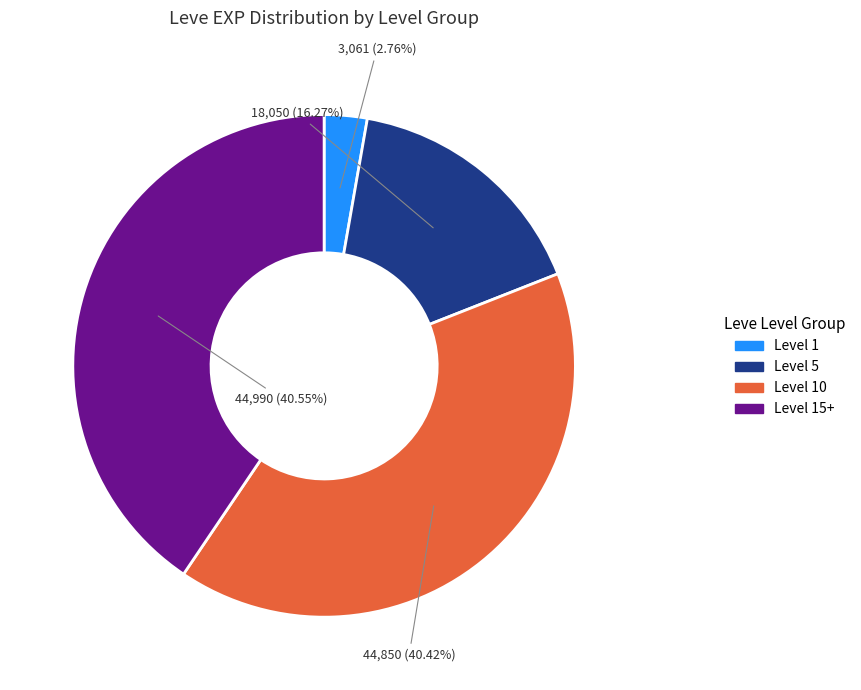

Does any single category account for the majority?

No